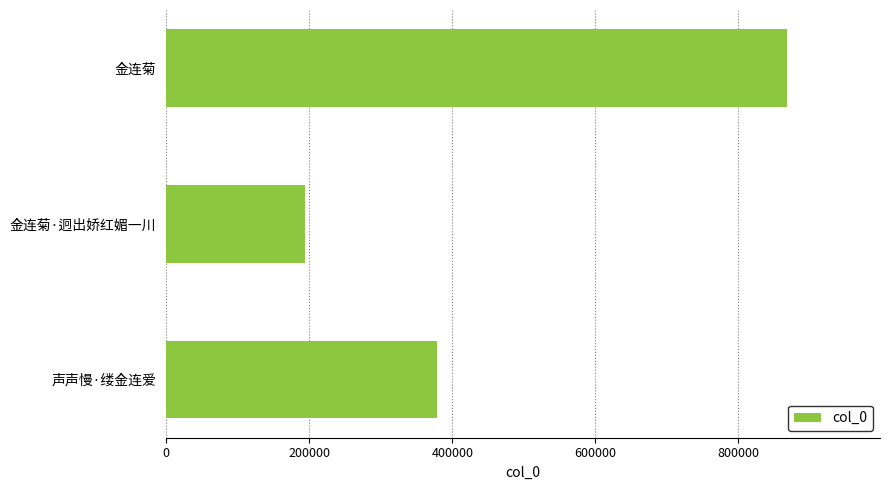

What is the greatest value displayed?

867931